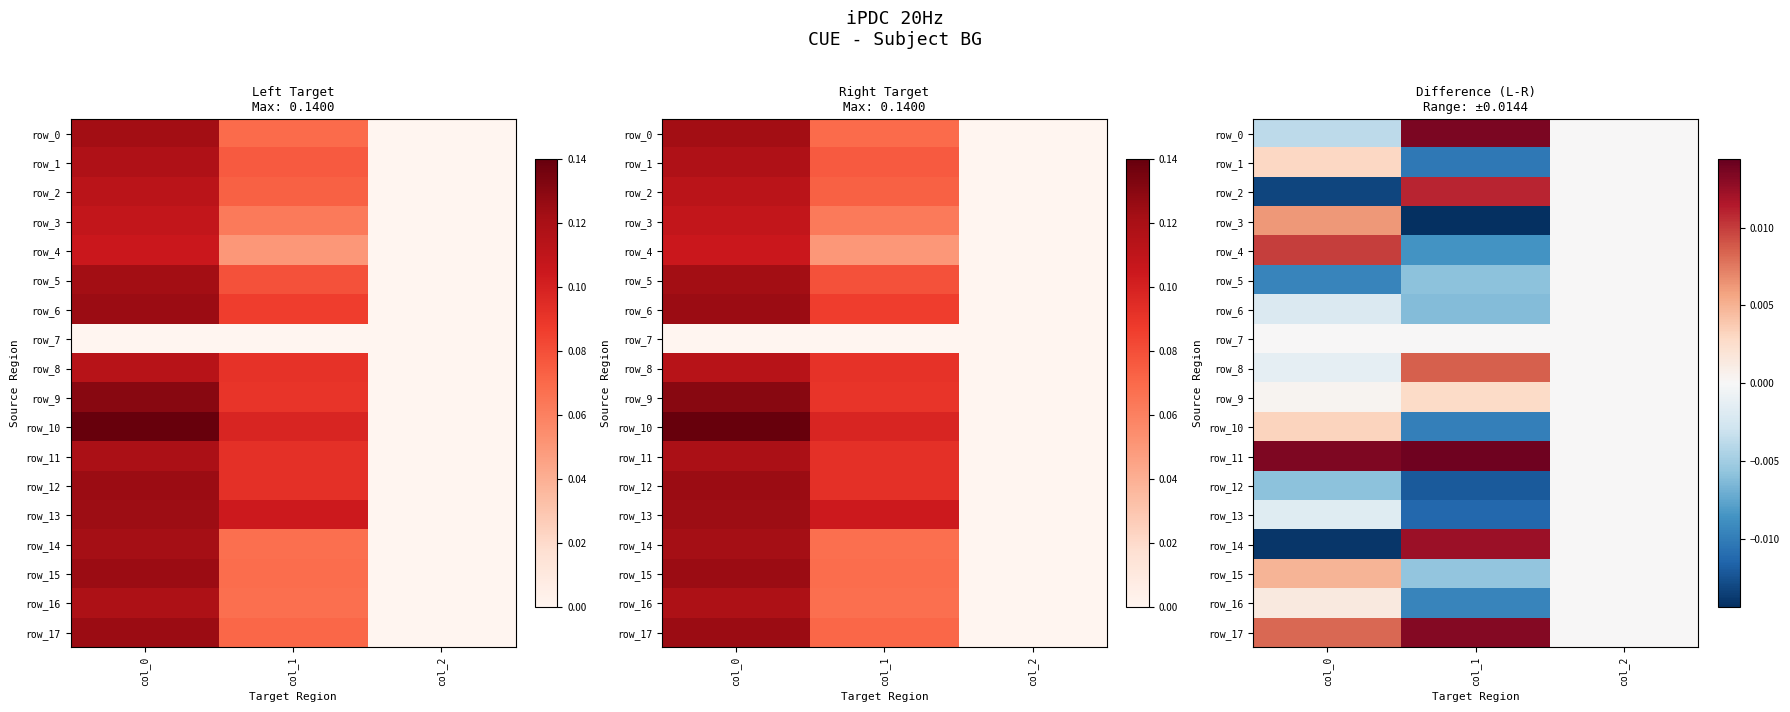

Is it true that row_4 equals -0.0 at col_1?

True